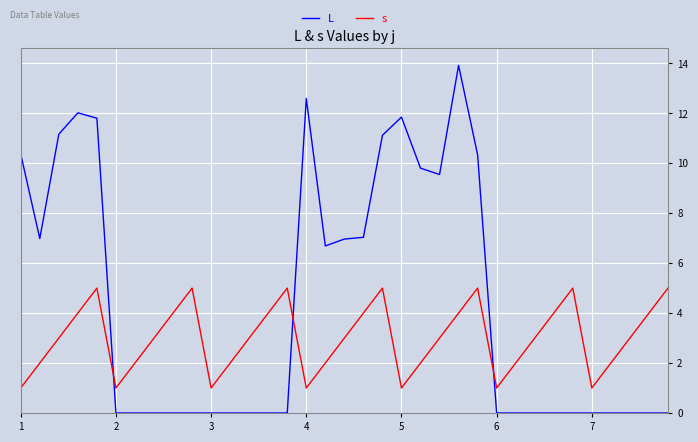

List the series in order of their overall mean, highest first.

L, s